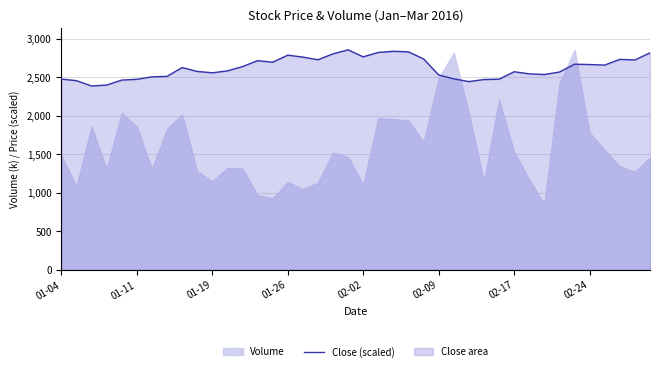

What is the lowest value of the Close (scaled) series?

2385.5